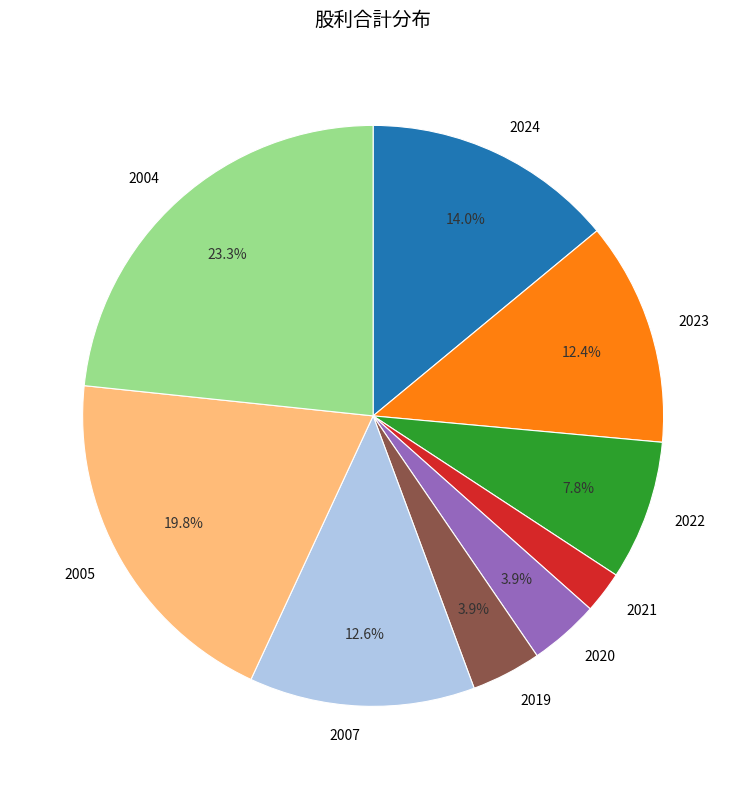

Is 2007 the majority of the pie?

No